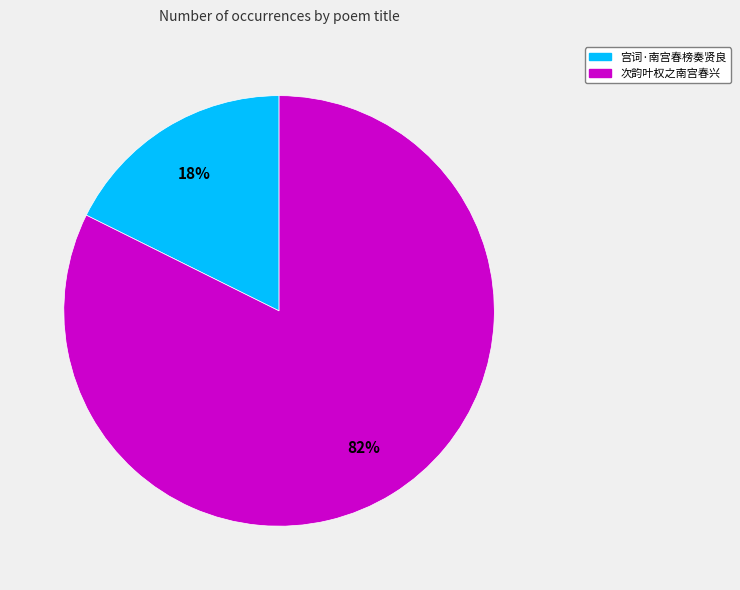

Is it true that 宫词·南宫春榜奏贤良 is 9% of the pie?

False